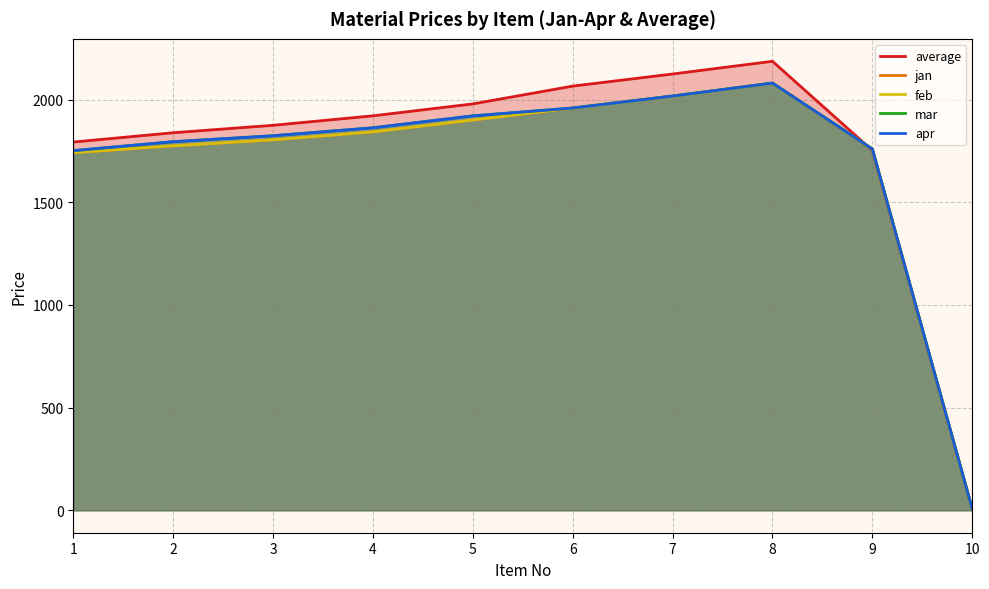

What are all the series names shown in the legend?

average, jan, feb, mar, apr